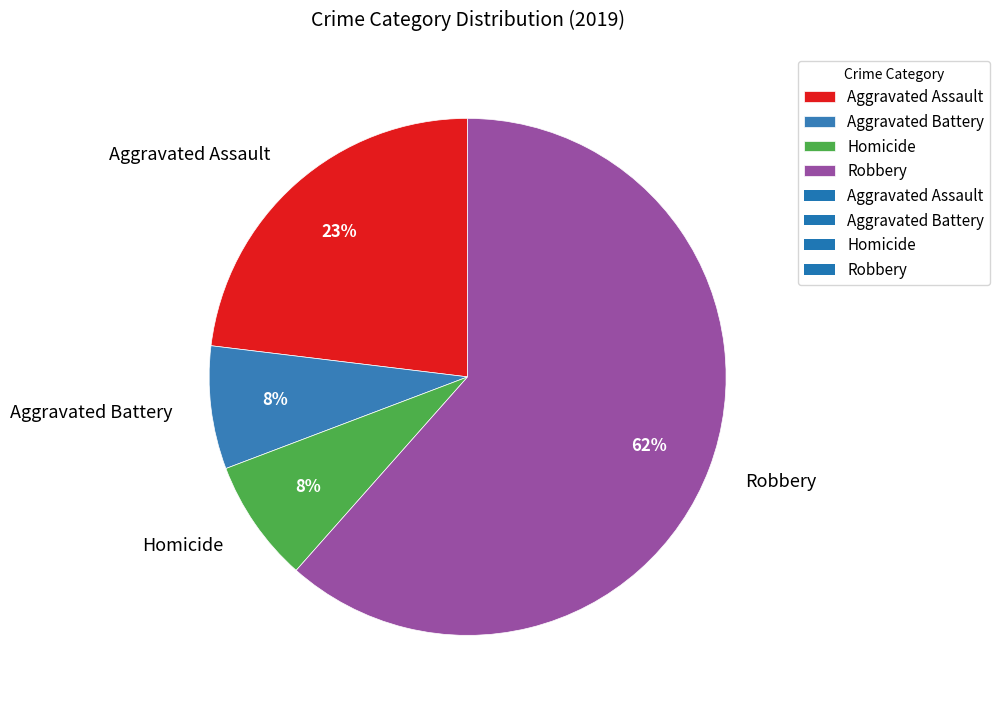

Between Aggravated Assault and Homicide, which is larger?

Aggravated Assault